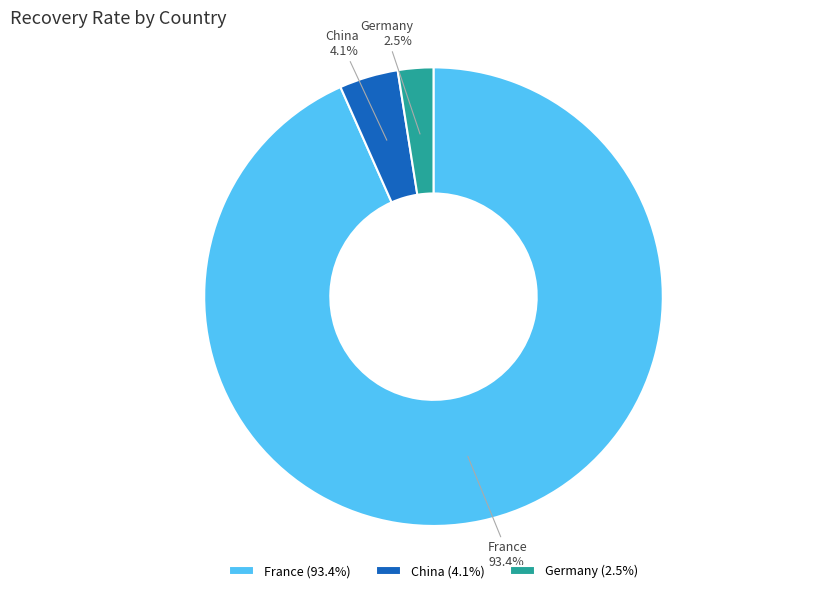

To the nearest percent, what is the difference between the Germany and France slice percentages?

91%